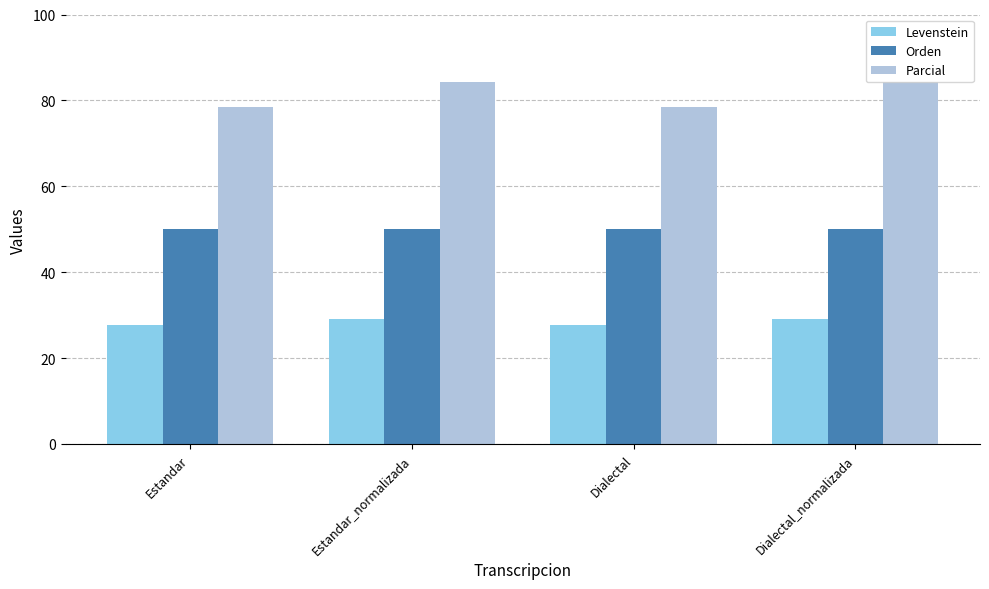

Reading left to right, what are all the values shown in this chart?

Levenstein: 27.6	29.2	27.6	29.2
Orden: 50.0	50.0	50.0	50.0
Parcial: 78.6	84.2	78.6	84.2